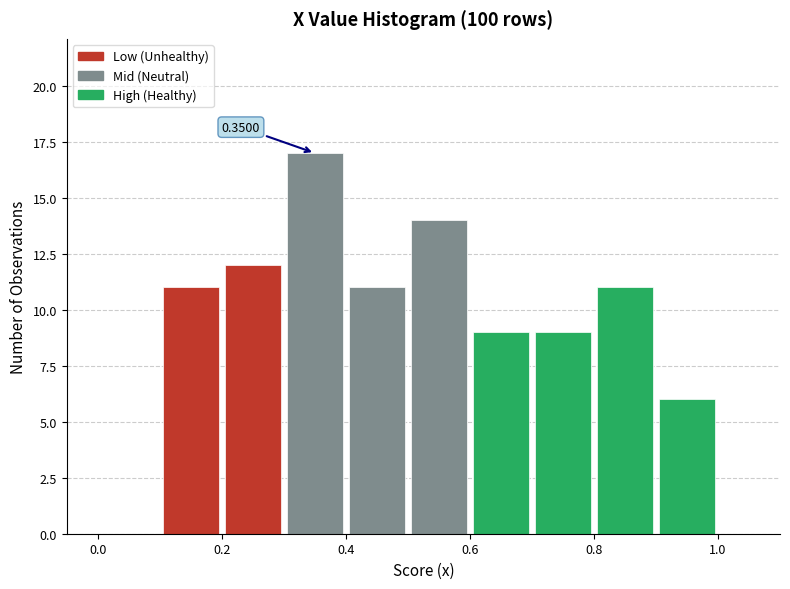

Over which range of the x-axis is the bar tallest?

0.3 to 0.4